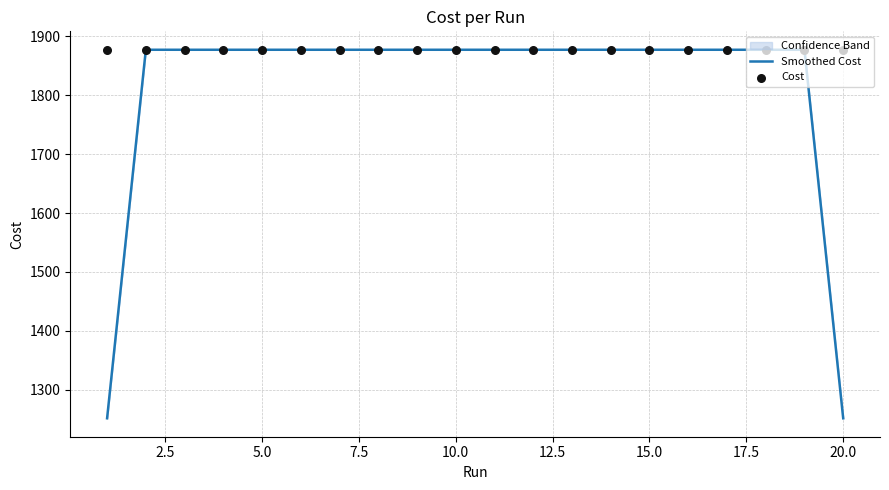

Which series contains the lowest Y value?

Smoothed Cost